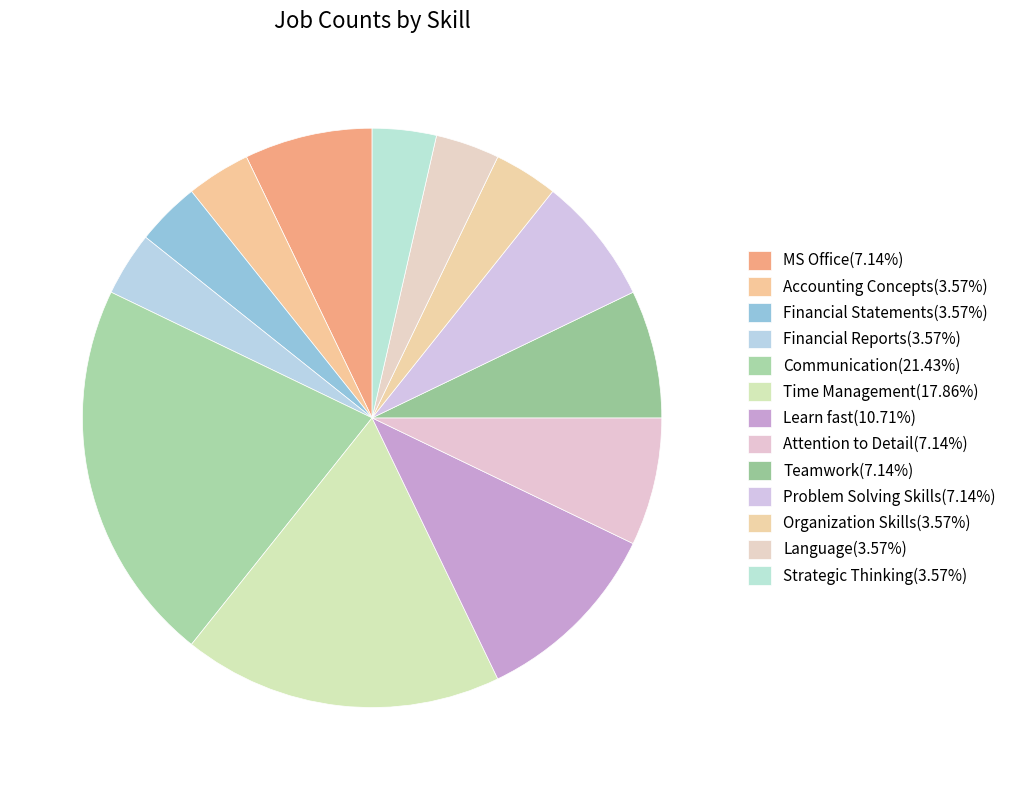

Combined, what portion of the pie is Accounting Concepts and Financial Reports?

7.1%